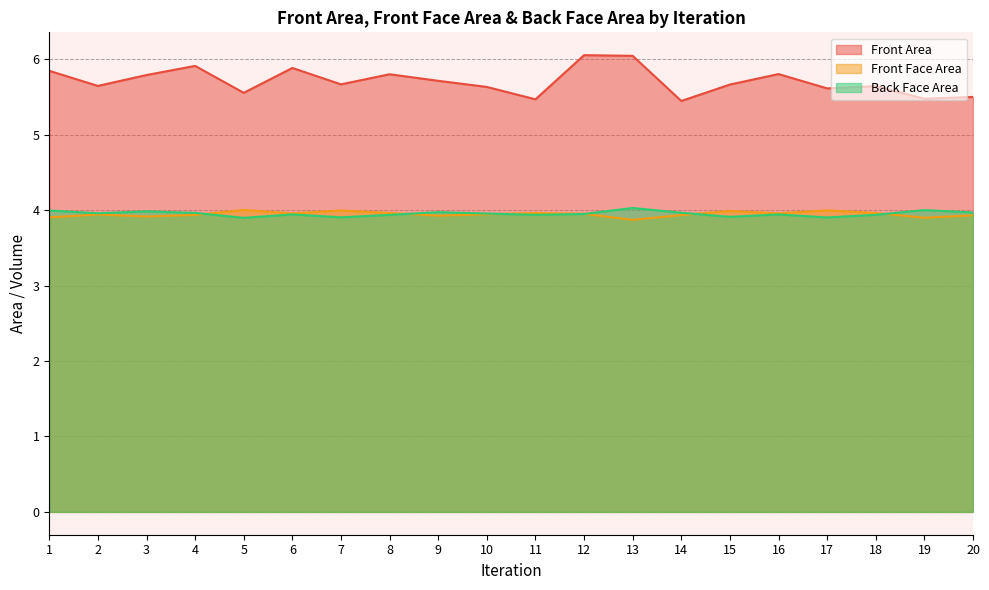

What is the value of the Front Face Area point at the 19th from the left?

3.9